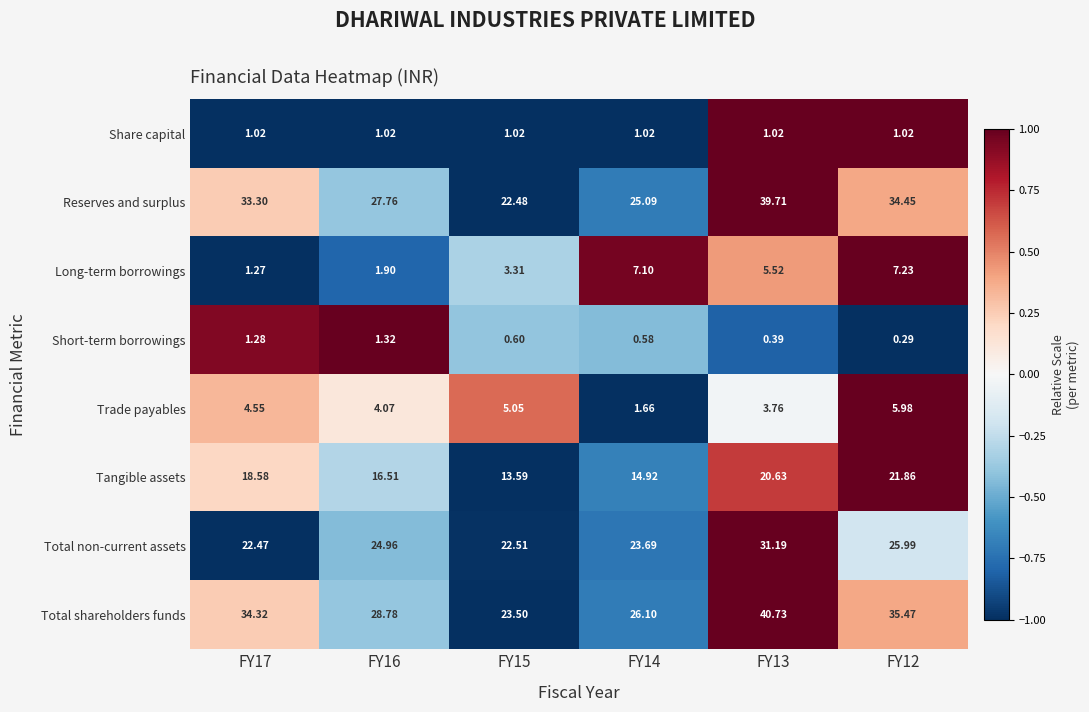

List the series in order of their peak value, highest first.

Total shareholders funds, Reserves and surplus, Total non-current assets, Tangible assets, Long-term borrowings, Trade payables, Short-term borrowings, Share capital